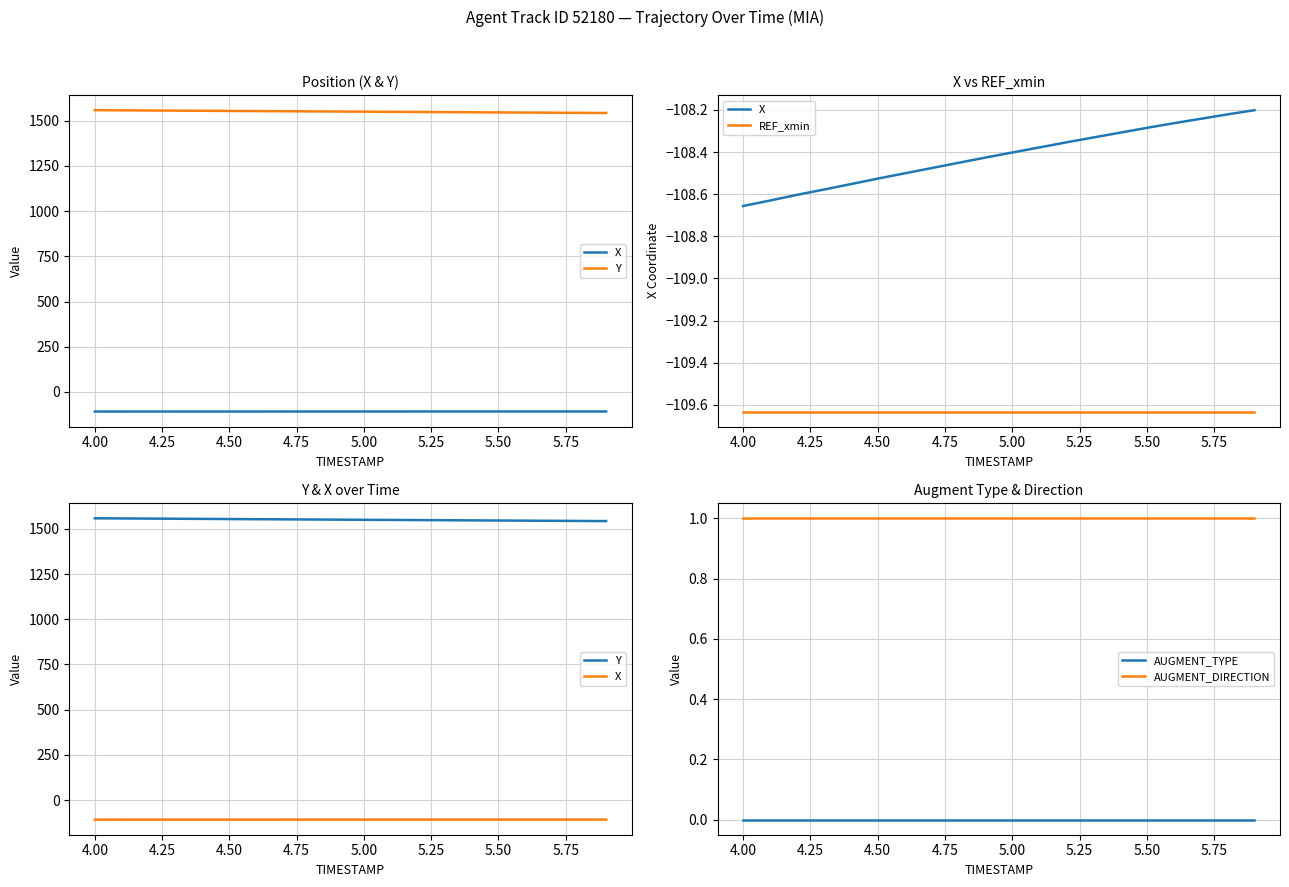

Is it true that AUGMENT_DIRECTION equals 0 at 5.00?

False